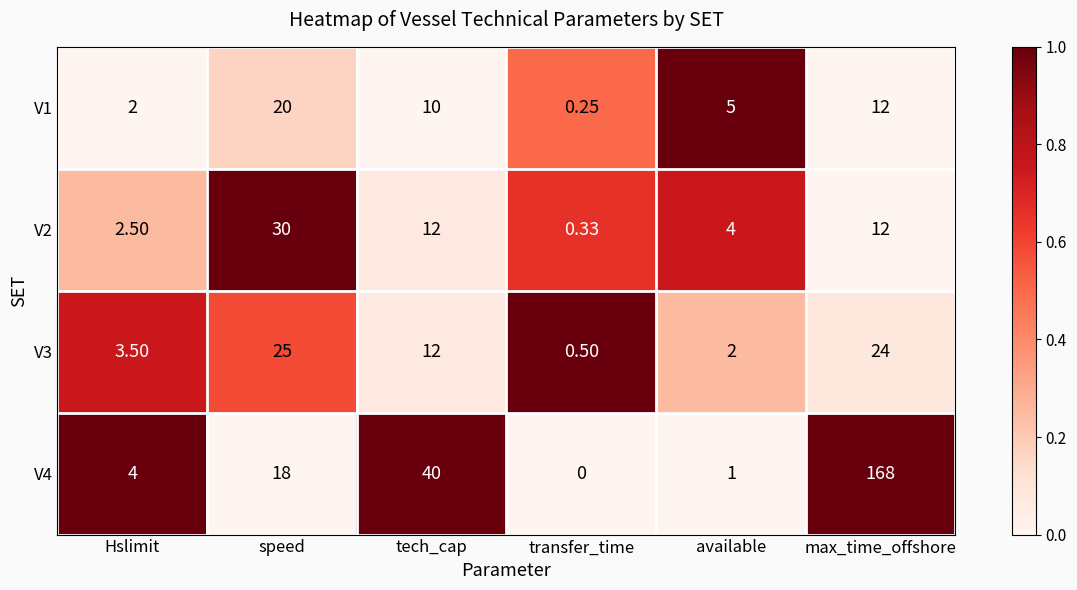

Rank the series by their maximum value, from highest to lowest.

V4, V2, V3, V1